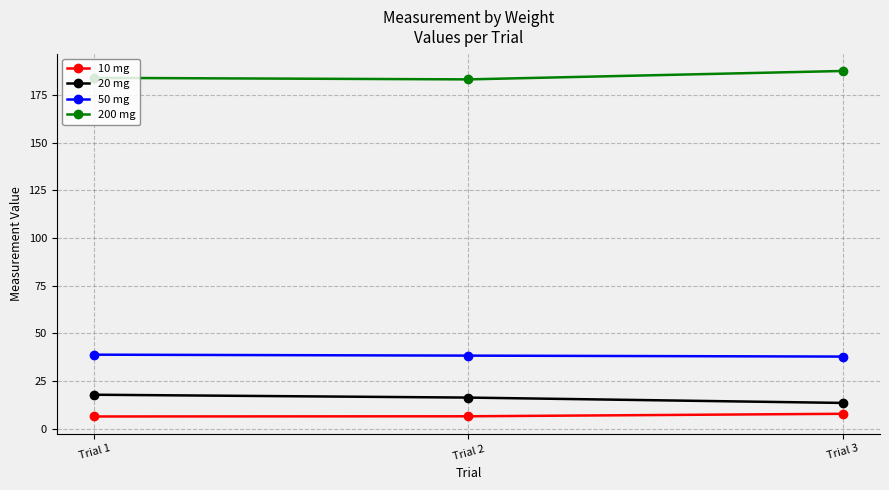

Which series has the largest total across all categories?

200 mg